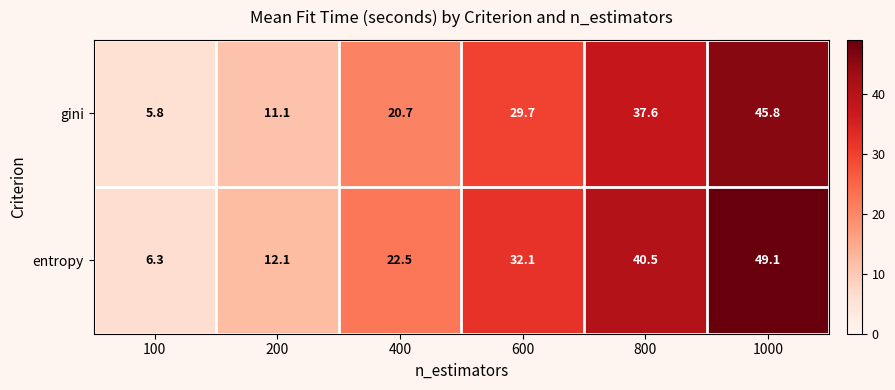

List the series in order of their overall mean, lowest first.

gini, entropy